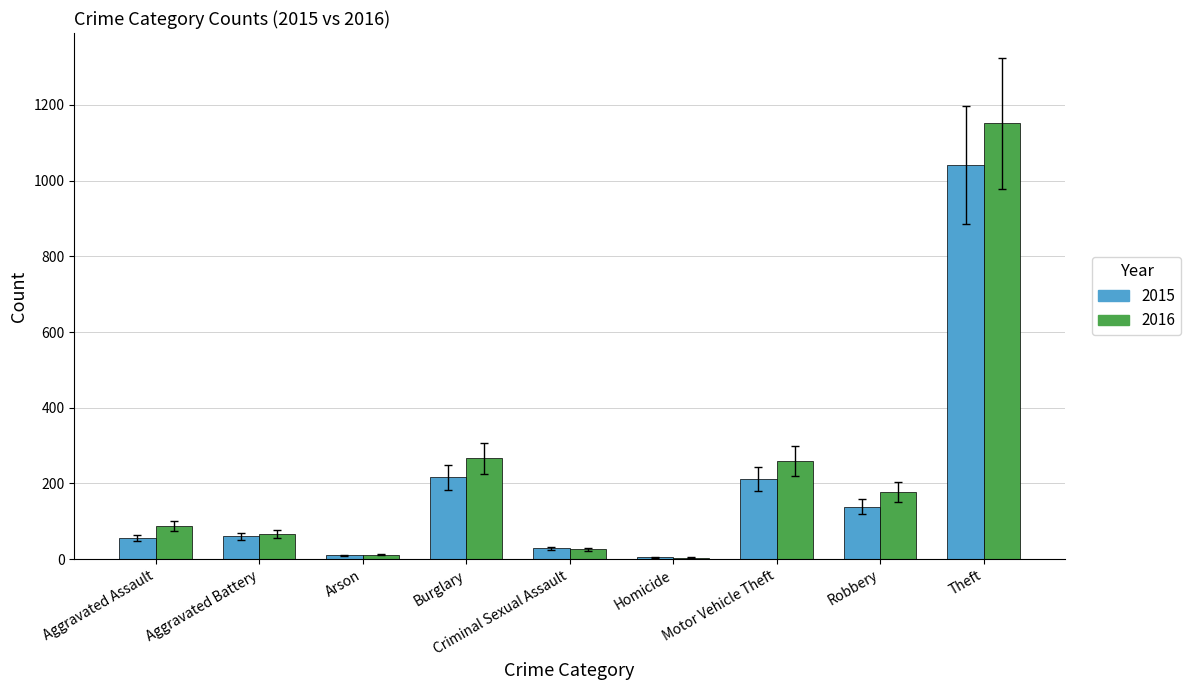

What is the greatest value displayed?

1151